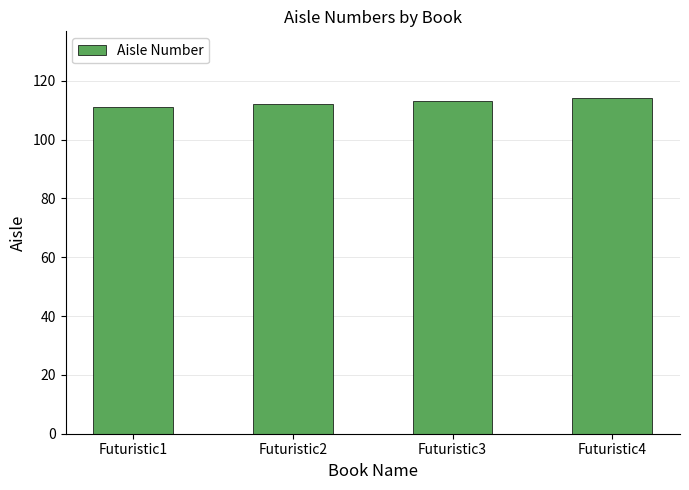

What is the approximate value at Futuristic2?

112